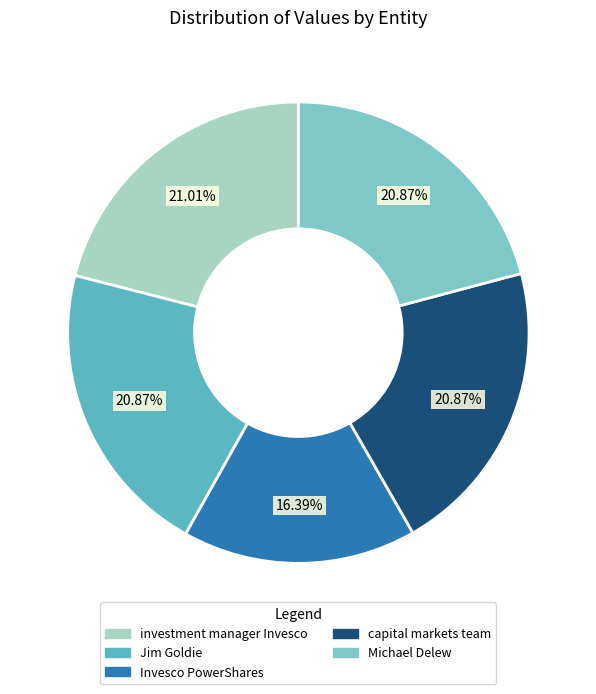

Does Invesco PowerShares represent more than half of the total?

No